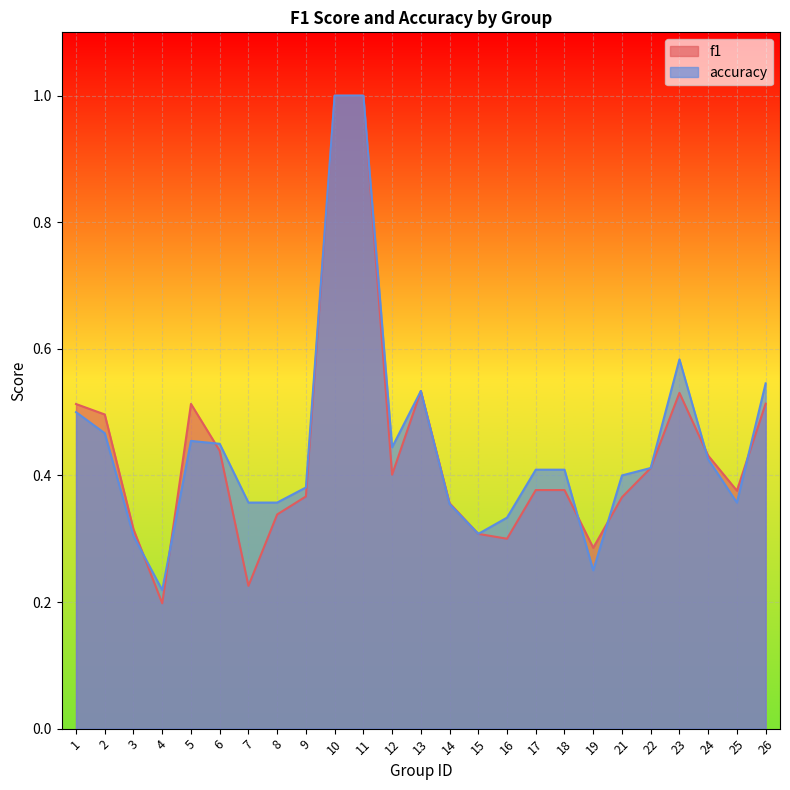

Reading left to right, what are all the values shown in this chart?

f1: 0.5	0.5	0.3	0.2	0.5	0.4	0.2	0.3	0.4	1.0	1.0	0.4	0.5	0.4	0.3	0.3	0.4	0.4	0.3	0.4	0.4	0.5	0.4	0.4	0.5
accuracy: 0.5	0.5	0.3	0.2	0.5	0.5	0.4	0.4	0.4	1.0	1.0	0.4	0.5	0.4	0.3	0.3	0.4	0.4	0.2	0.4	0.4	0.6	0.4	0.4	0.5